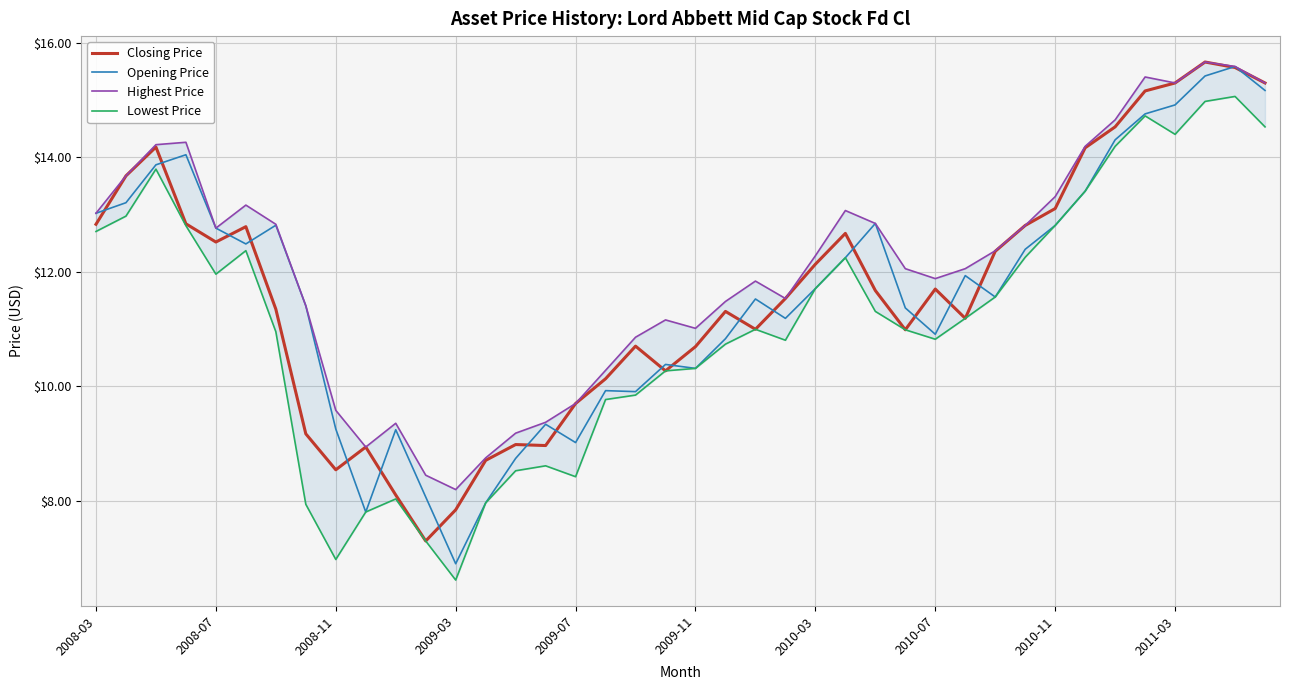

What is the smallest value displayed?

6.6